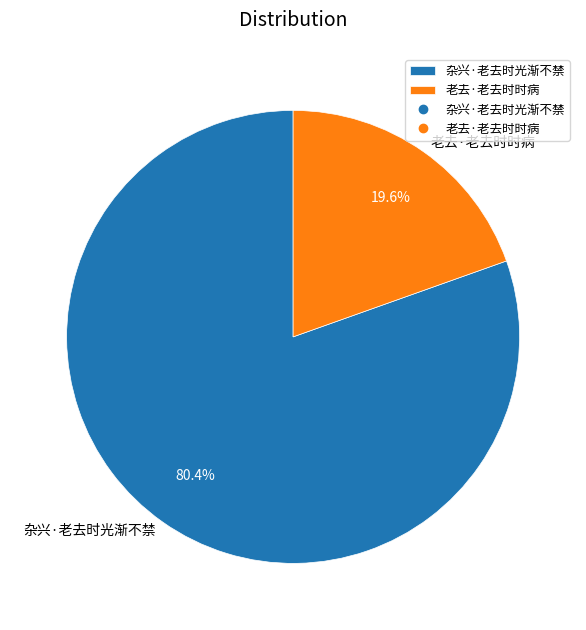

Rank the categories by value from lowest to highest.

老去·老去时时病, 杂兴·老去时光渐不禁